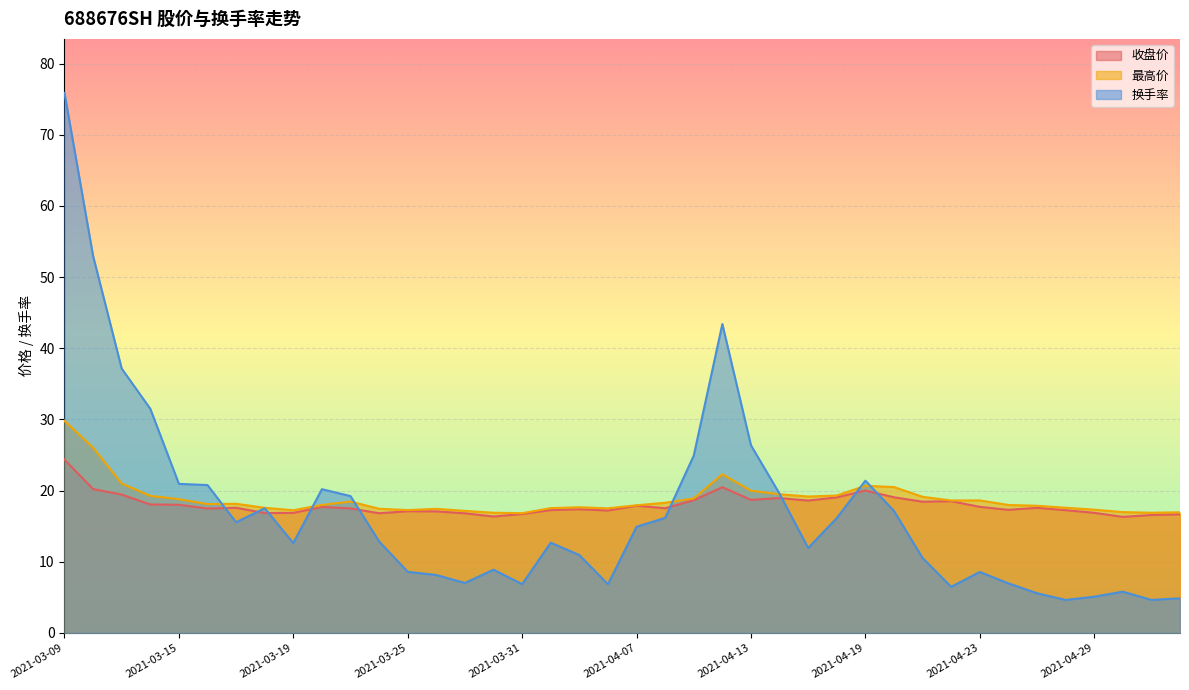

True or false: 最高价 and 收盘价 intersect in this chart.

False